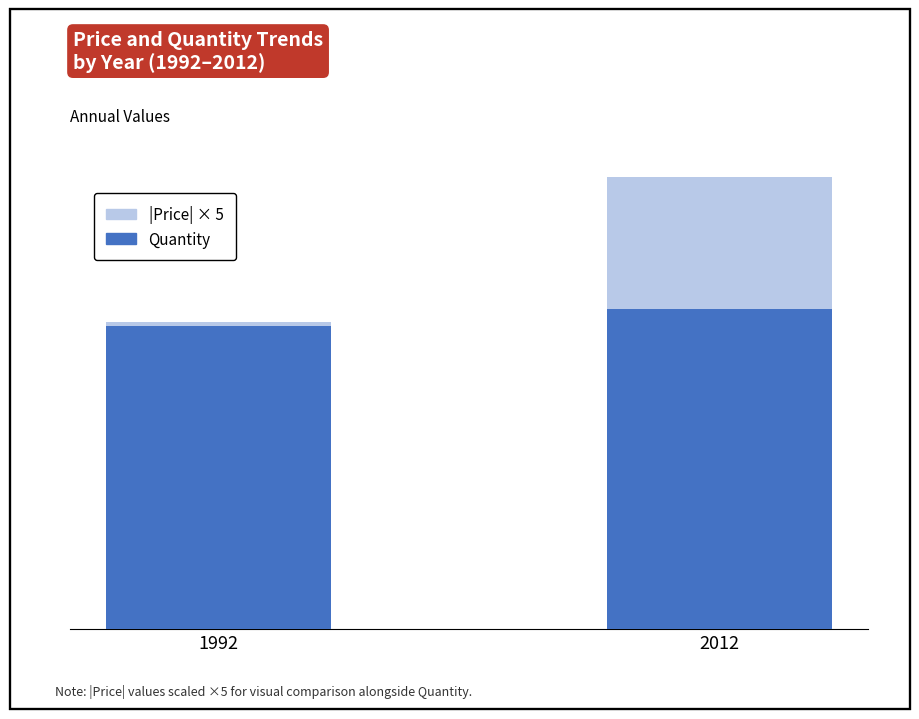

What are all the series names shown in the legend?

Quantity, |Price| × 5